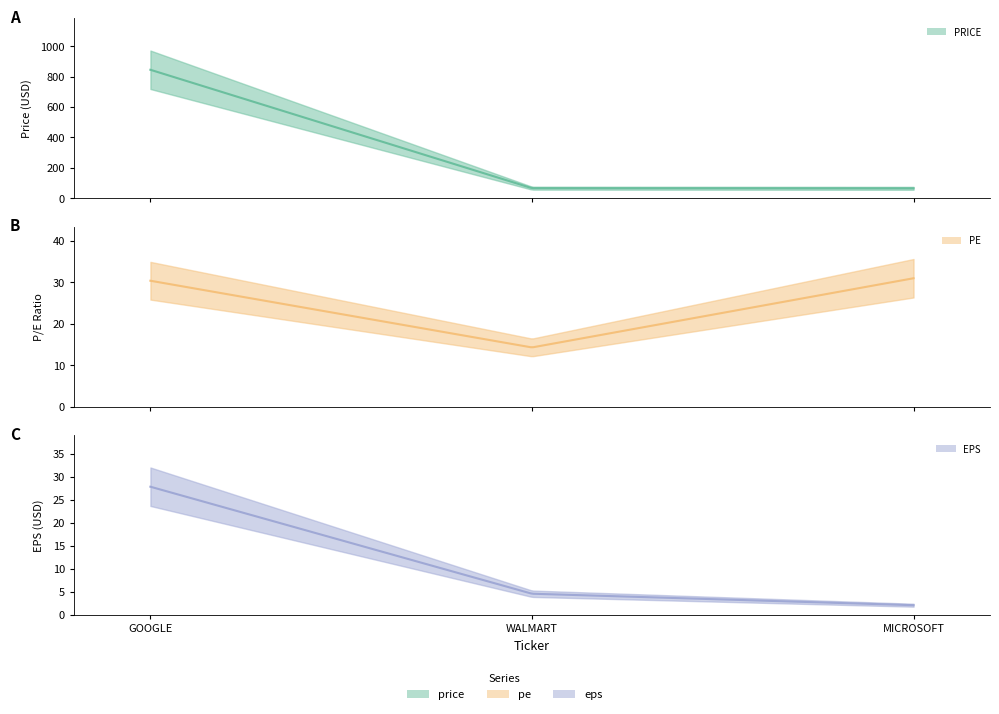

What is the smallest value displayed?

2.1